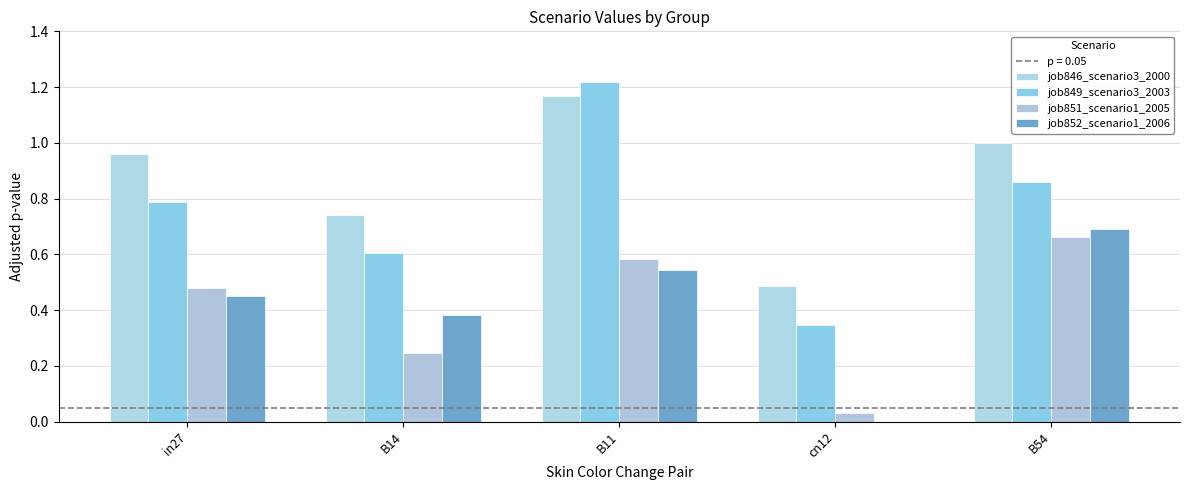

How many groups of bars are there?

5